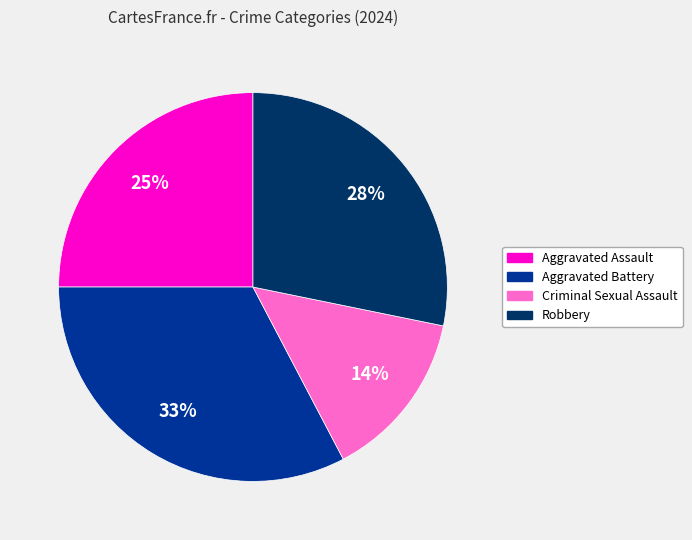

The Robbery slice represents 28% of the pie. True or false?

True